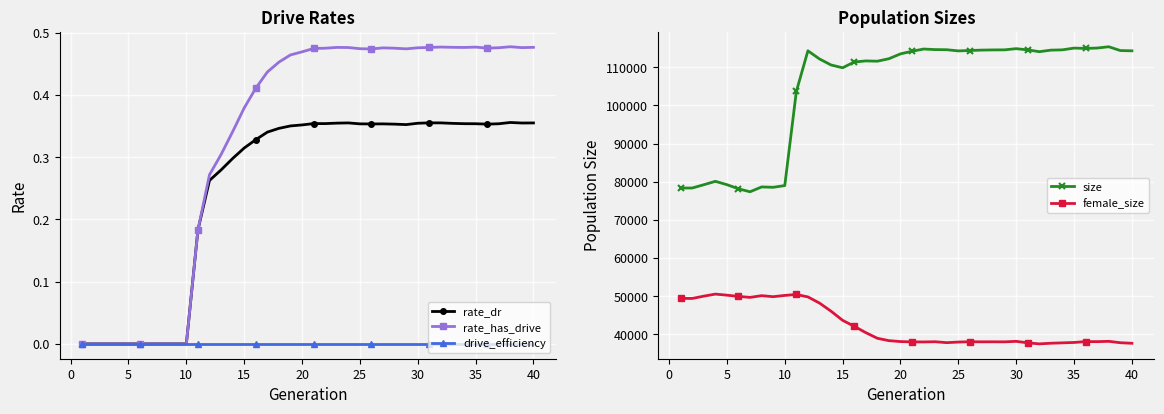

What is the minimum value for female_size?

37504